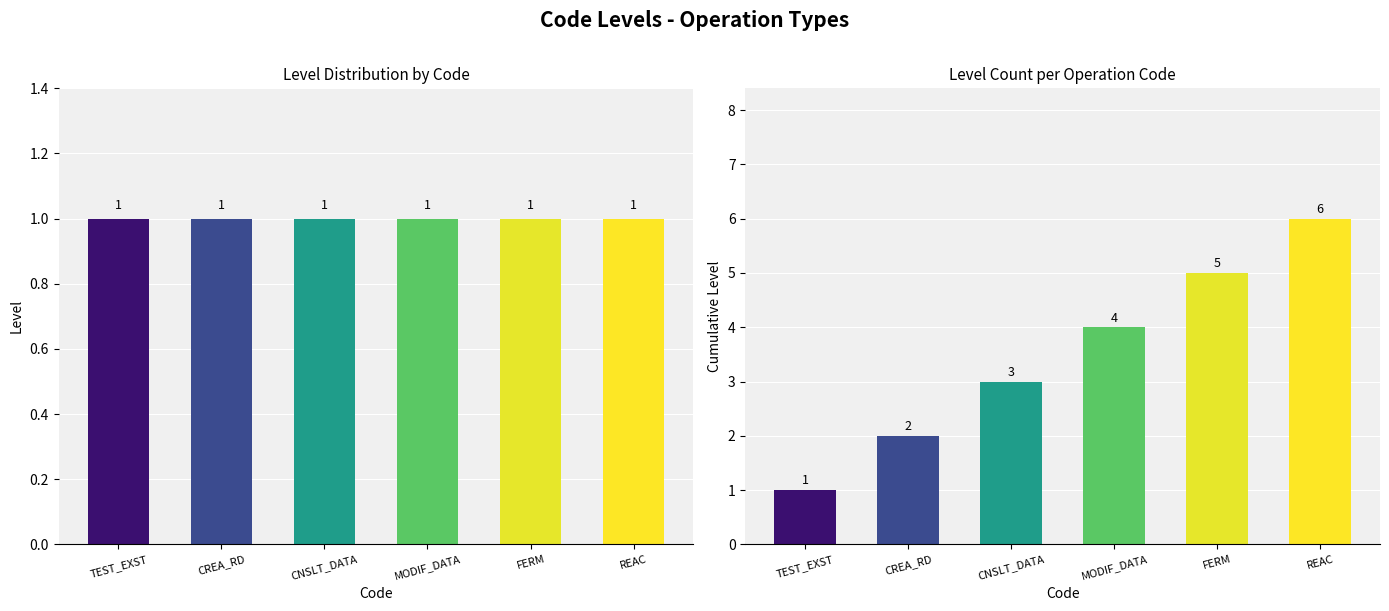

Does the chart contain stacked bars?

No